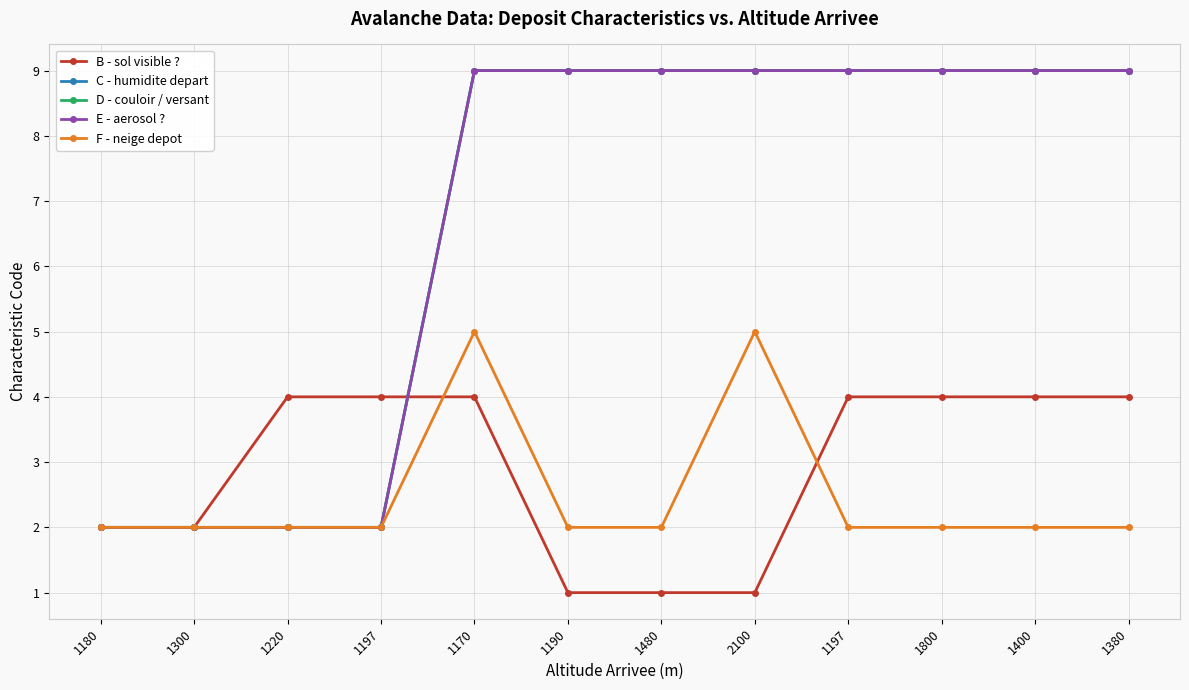

How many B - sol visible ? values are between 2 and 4?

9